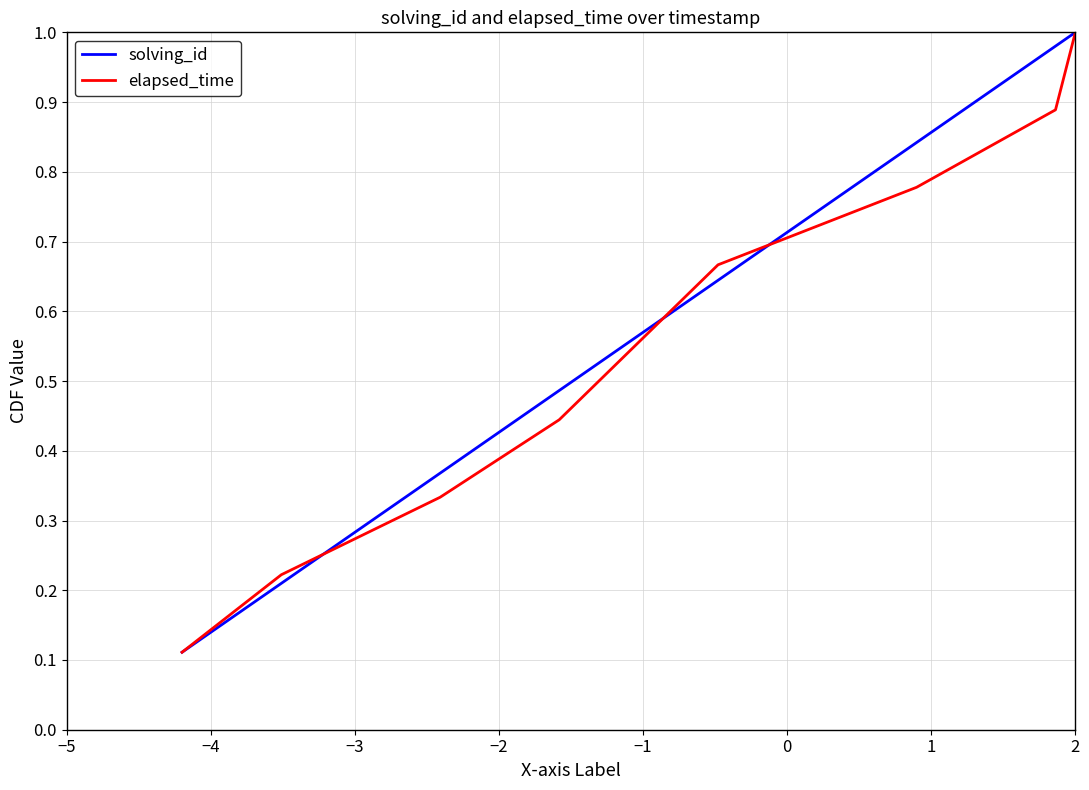

What position from the right is −2?

5